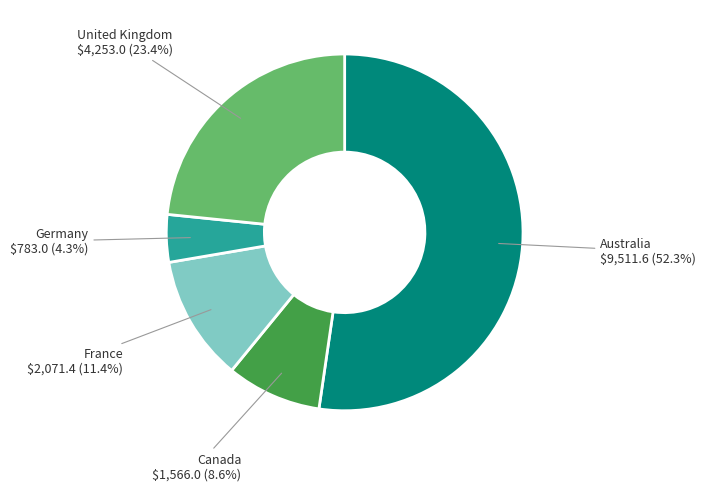

What is the largest slice in the pie chart?

Australia